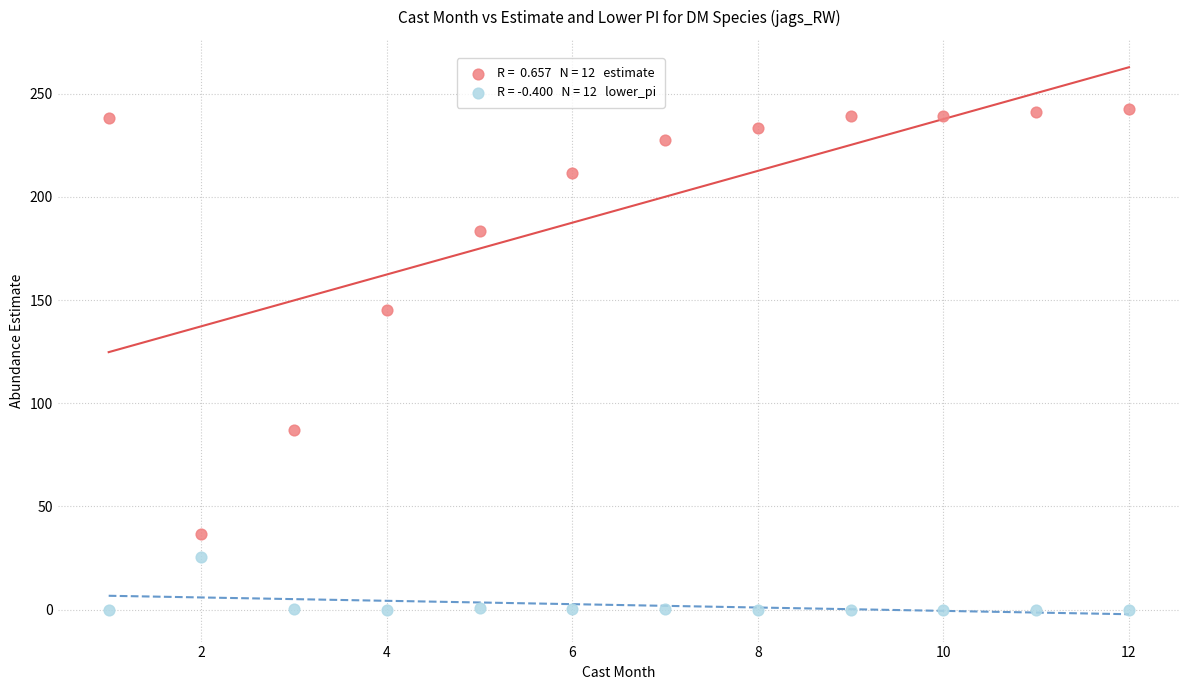

Across all data points, what is the range of Y values (max minus min)?

242.5